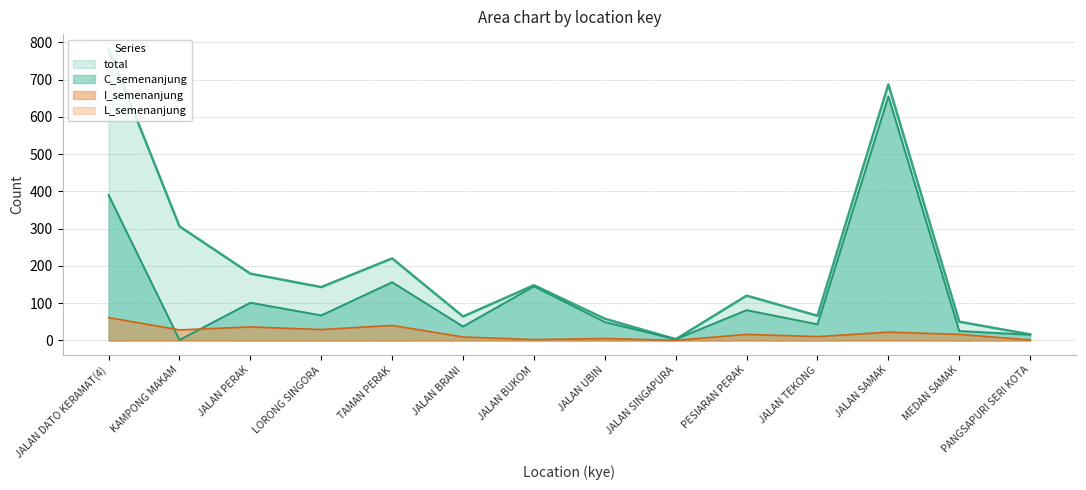

What is the difference between the maximum and second lowest values in the total series?

767